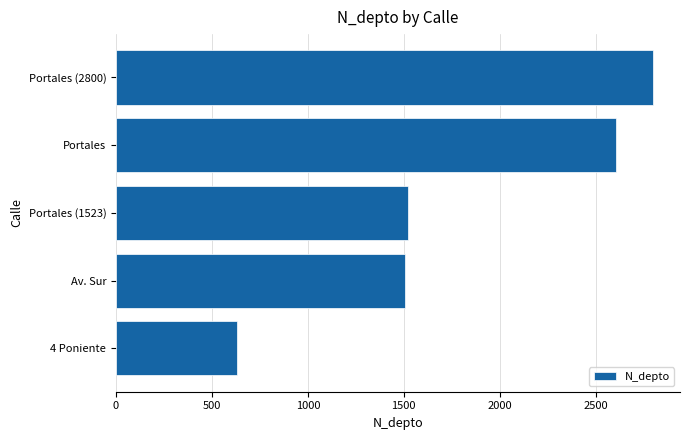

How many categories are shown in the chart?

5